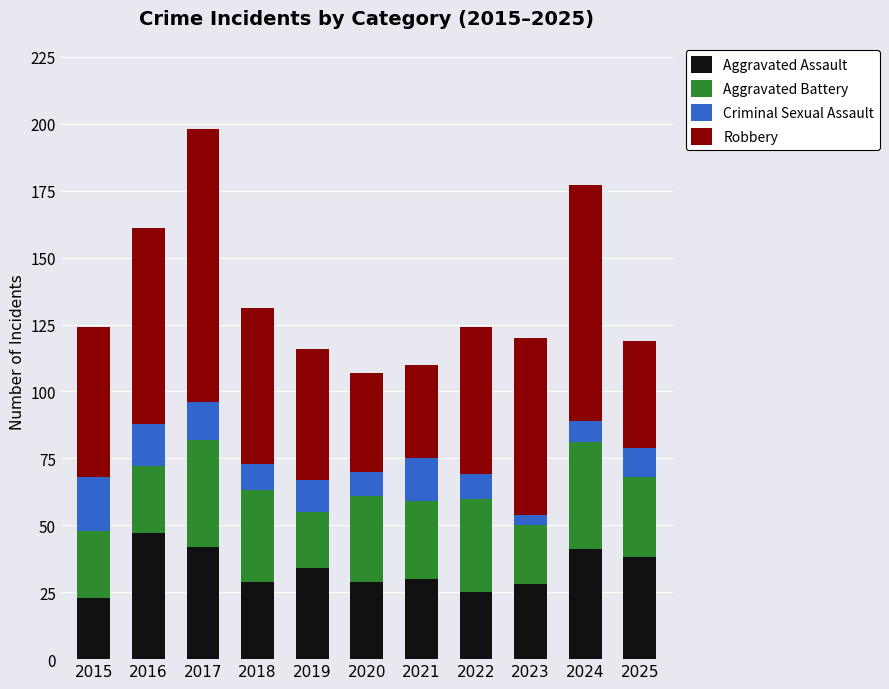

Are the bars horizontal?

No